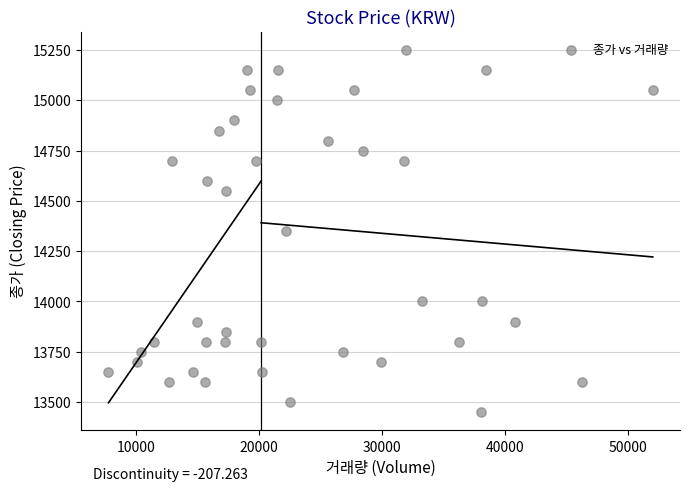

What is the range of X values (max minus min)?

44298